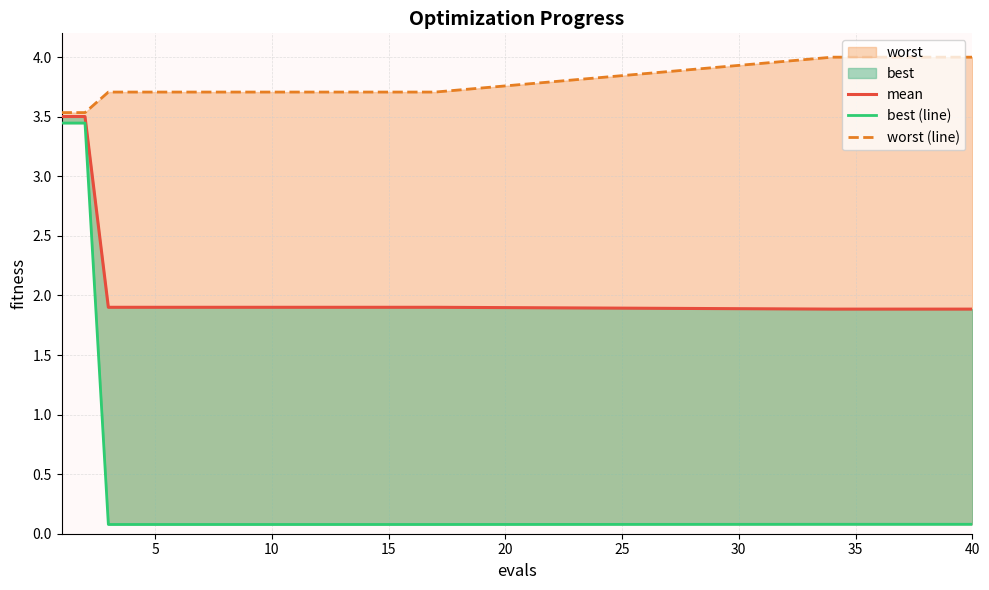

Which series has the largest total across all categories?

worst (line)